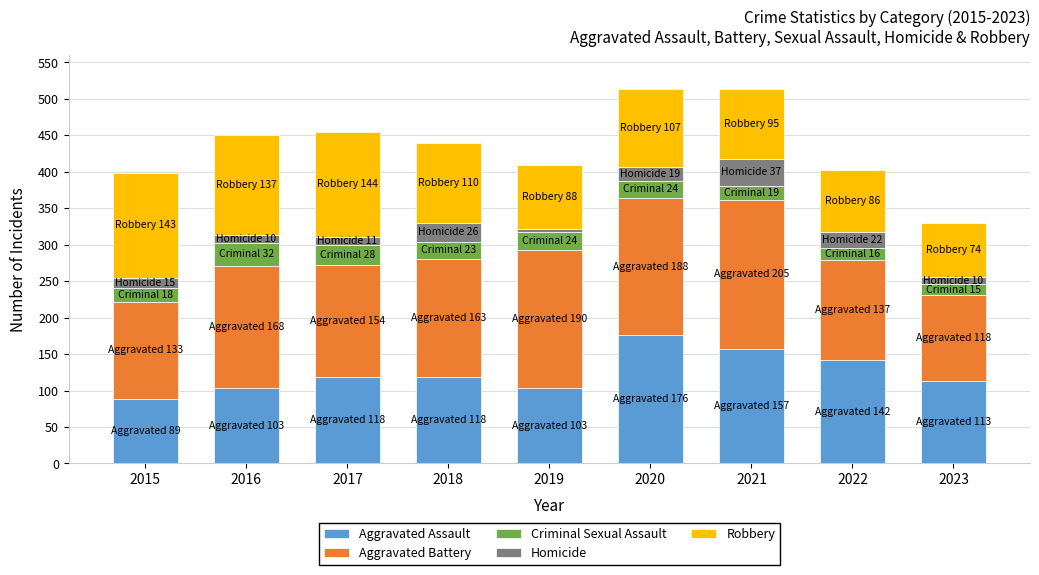

True or false: Aggravated Assault has a value of 103 at 2019.

True